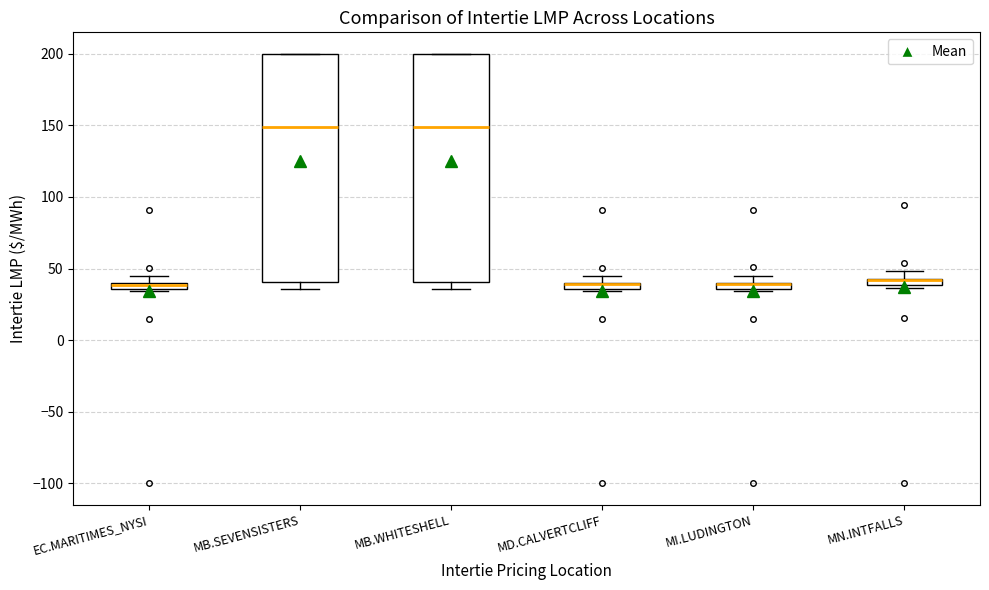

Where is the lower edge of the box for MN.INTFALLS on the y-axis? The values are not printed on the chart, so give them approximately, as read against the axis.

40